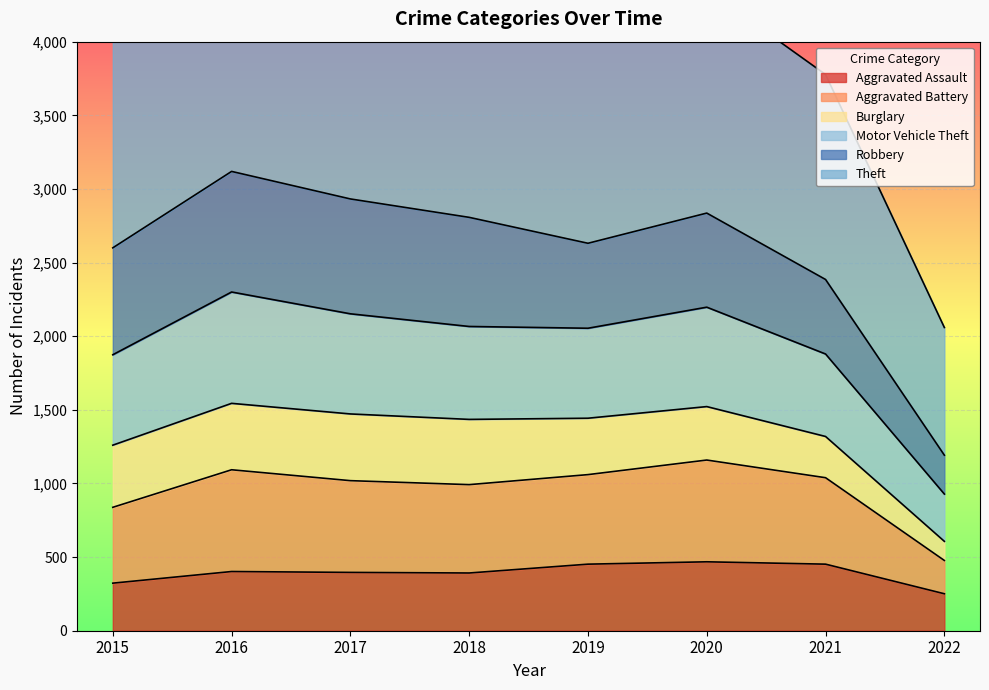

At which category does Motor Vehicle Theft reach its first local peak?

2016